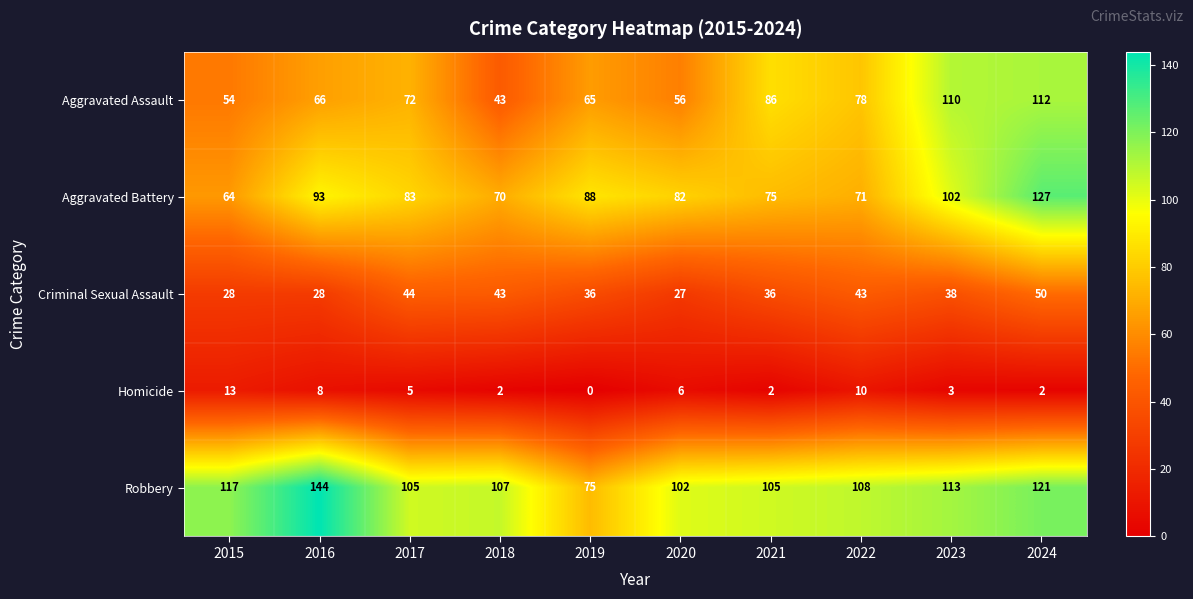

What is the difference between the highest and lowest values at 2017?

100